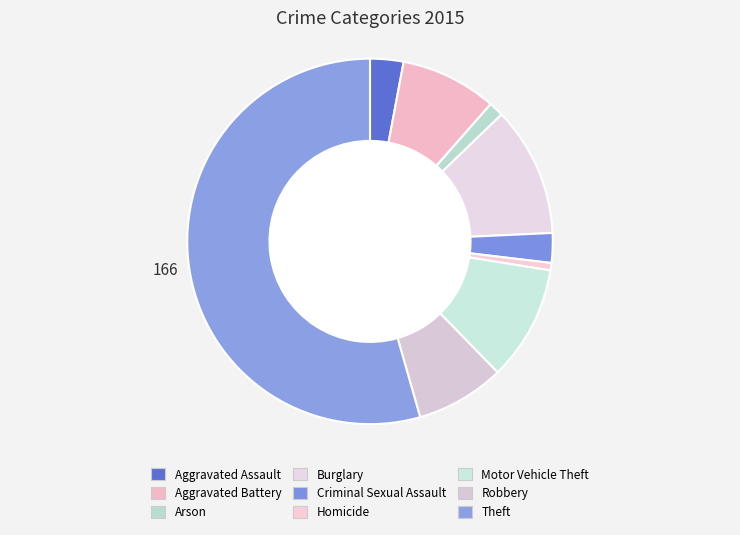

To the nearest percent, what is the combined percentage of Homicide and Aggravated Assault?

4%